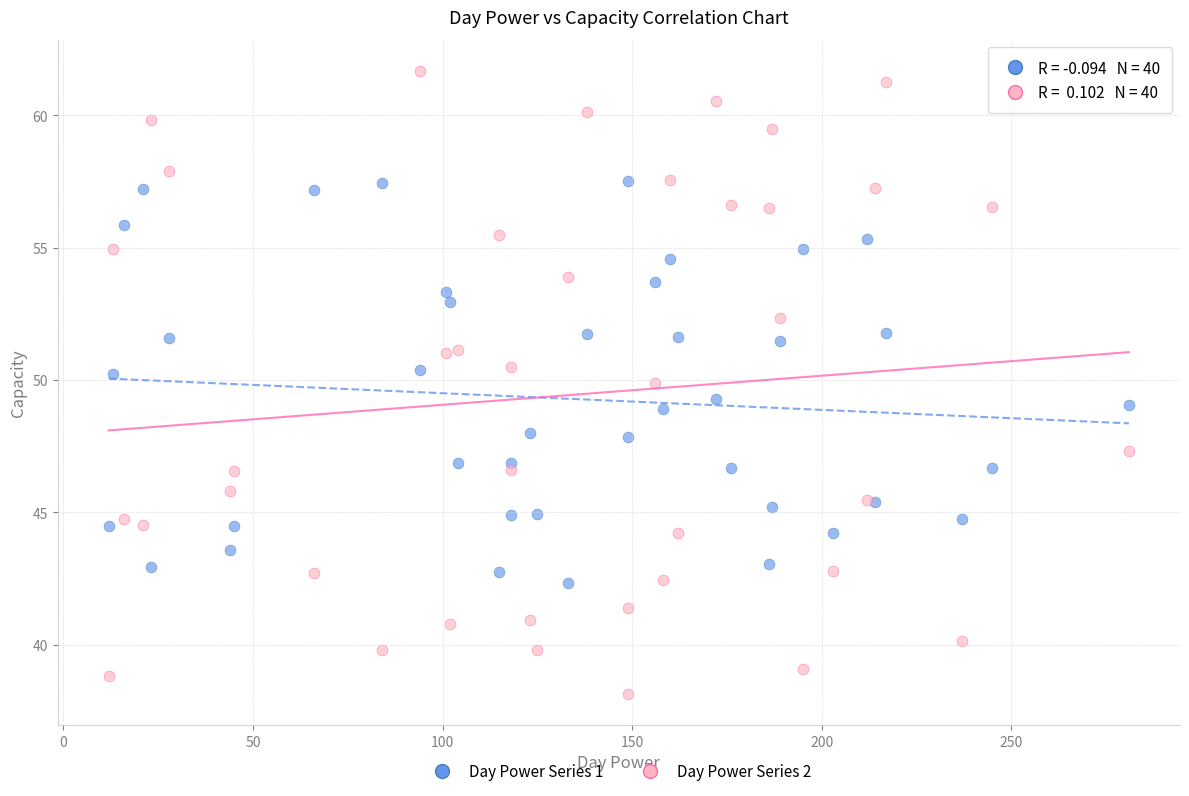

What are all the series names shown in the legend?

Day Power Series 1, Day Power Series 2